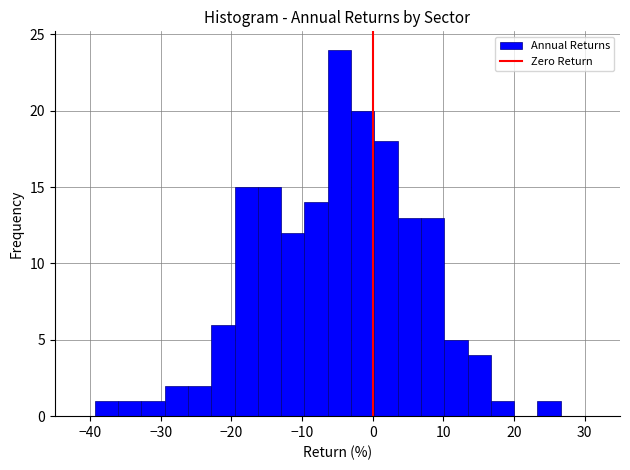

Read against the x-axis, roughly where is the centre of the tallest bar?

-5